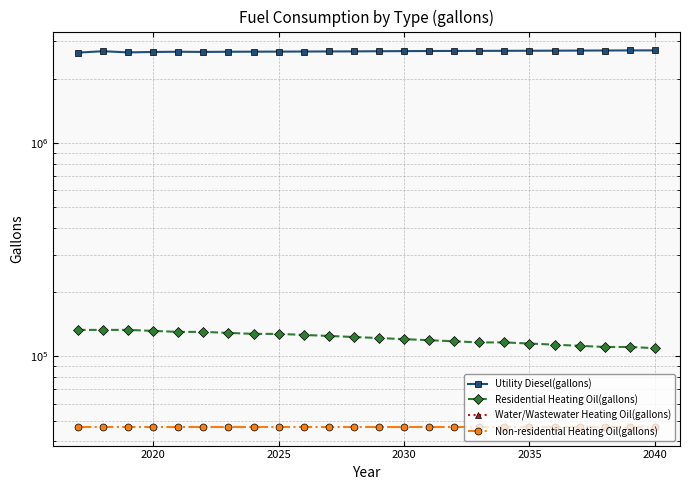

Which series has the largest total across all categories?

Utility Diesel(gallons)